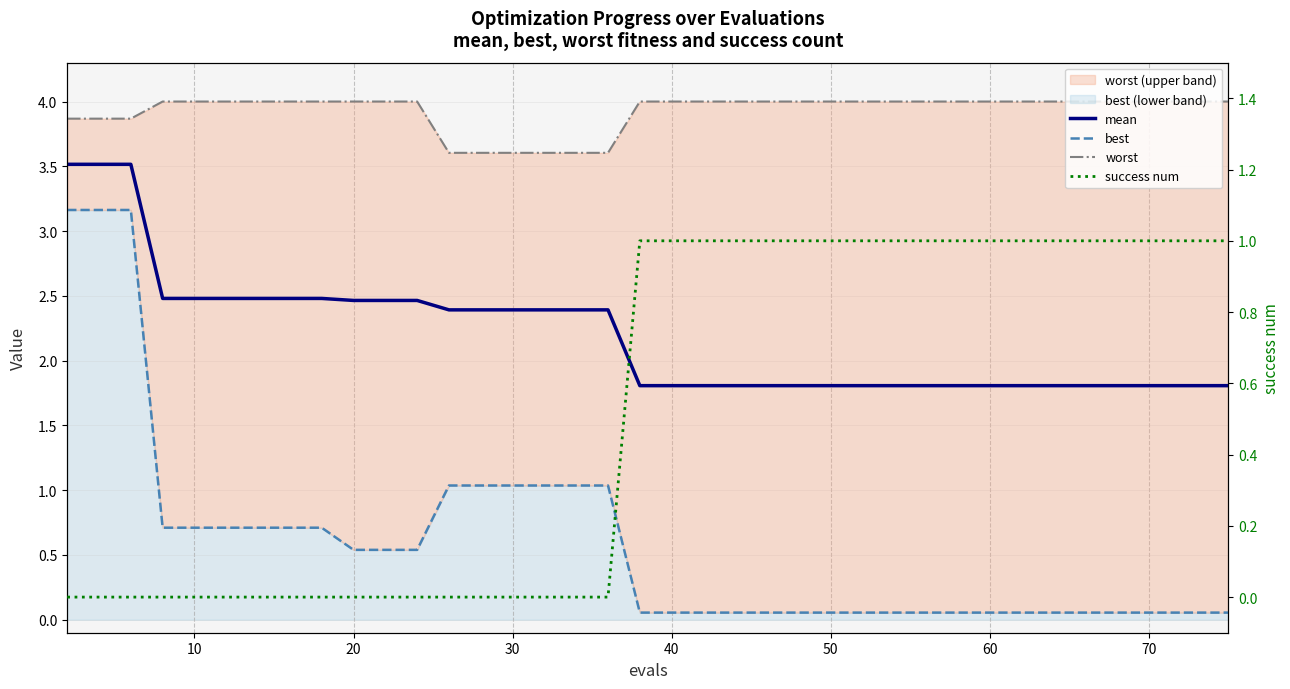

List the series in order of their peak value, highest first.

worst, mean, best, success num